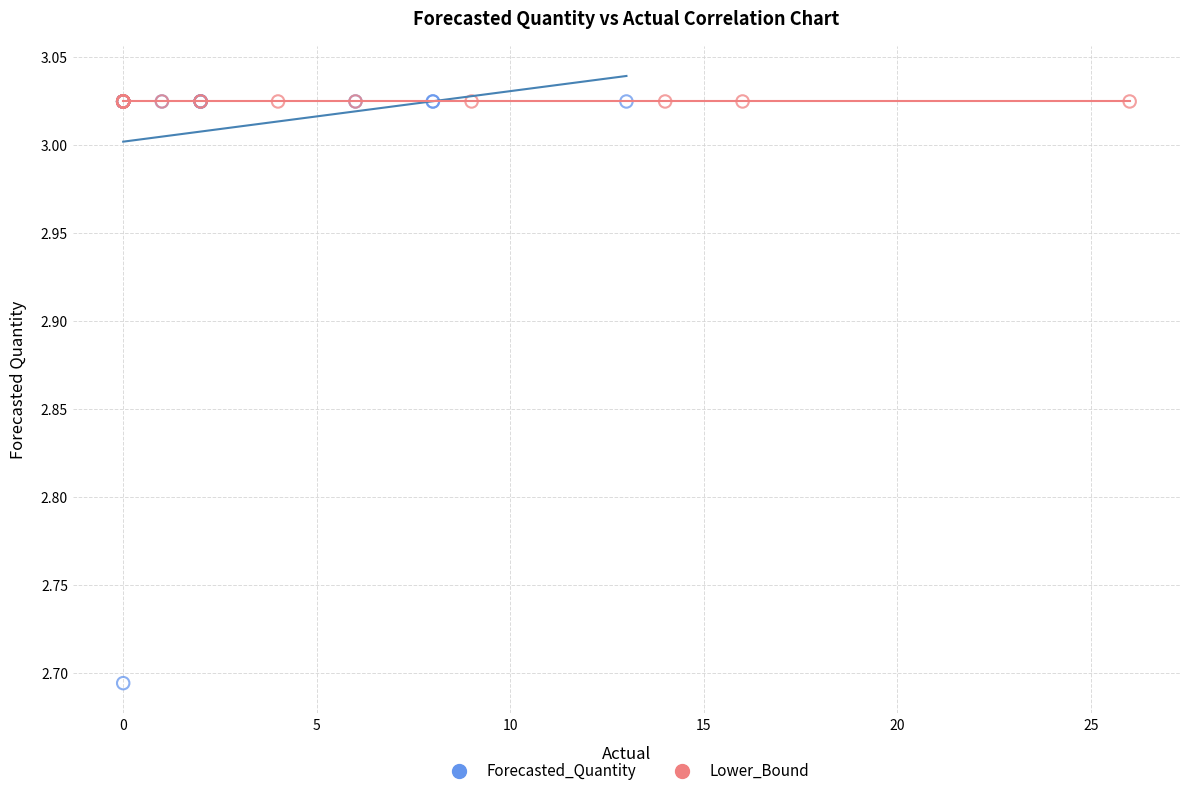

Which series contains the lowest Y value?

Forecasted_Quantity